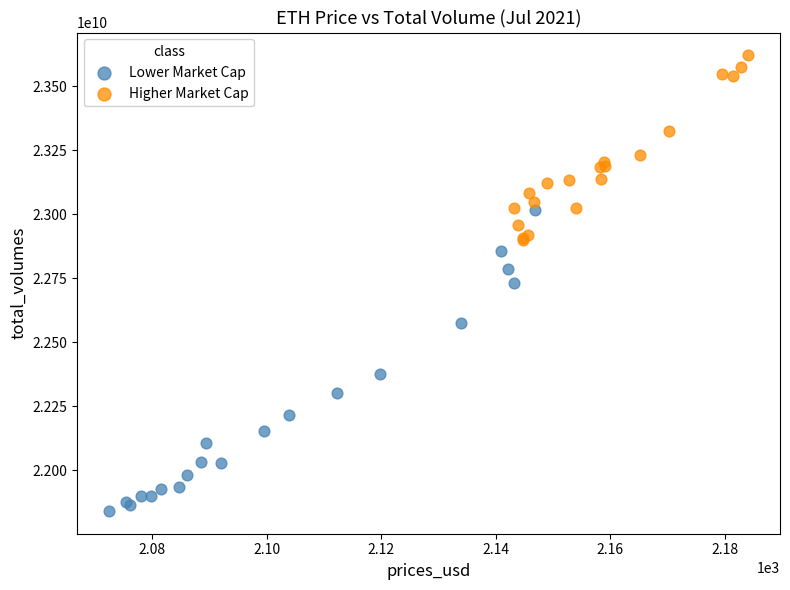

Which series reaches the minimum Y coordinate?

Lower Market Cap